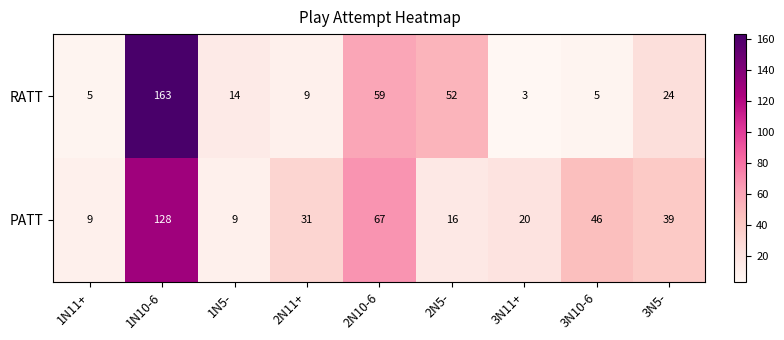

What is the minimum value shown in the chart?

3